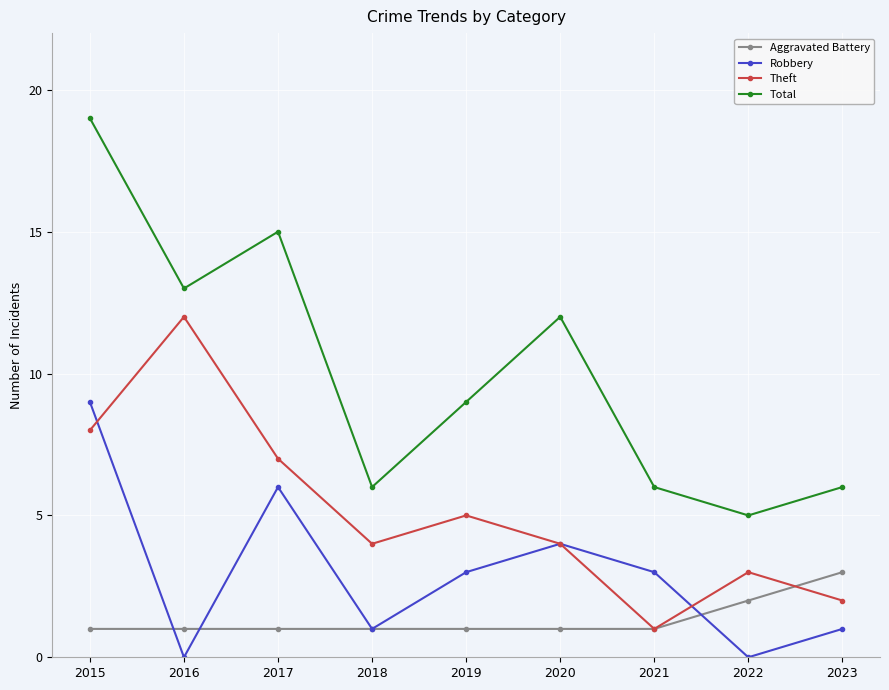

What is the maximum value shown in the chart?

19